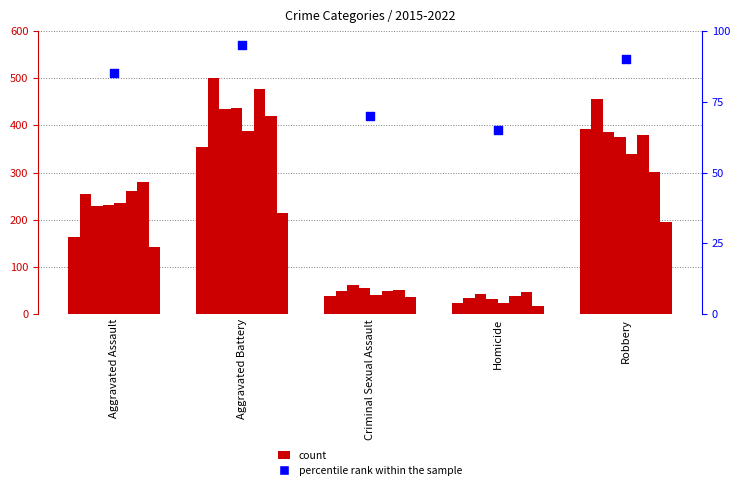

Approximately how many times larger is the value at Robbery compared to Aggravated Battery?

0.9